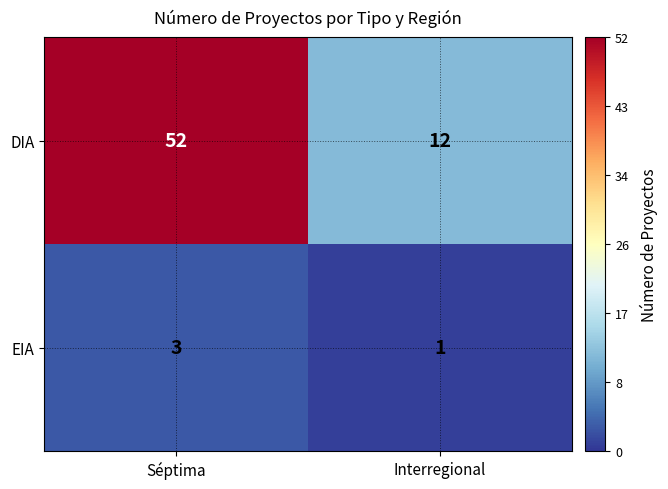

What is the lowest value of the DIA series?

12